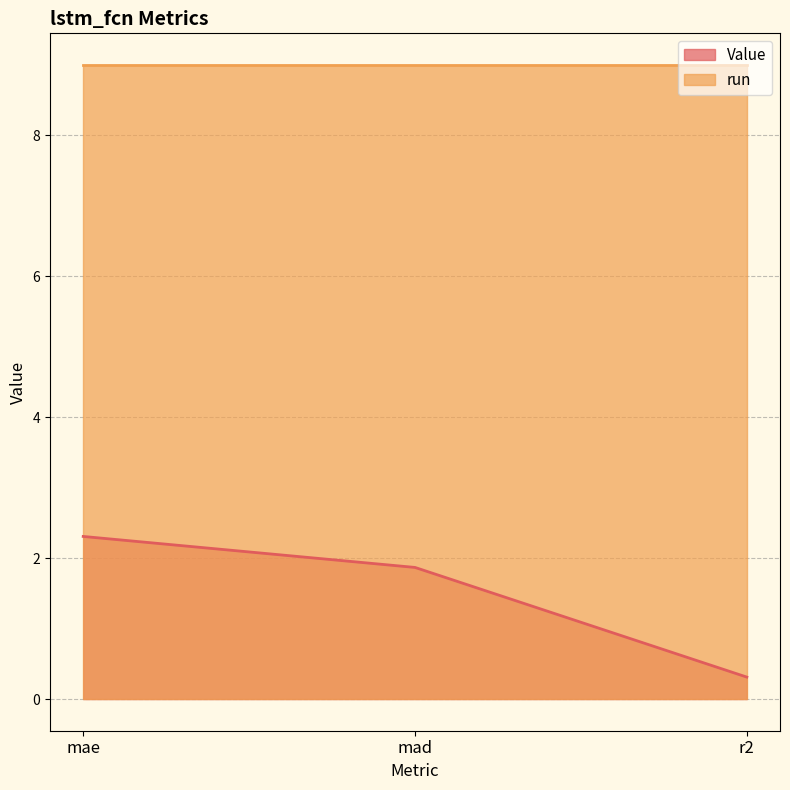

List the labels in order of value, largest first.

mae, mad, r2